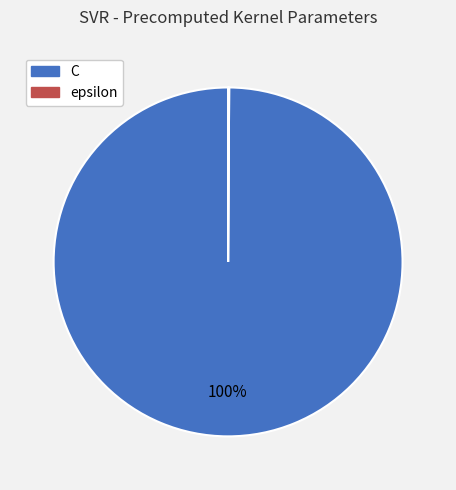

To the nearest percent, what percentage of the pie is C?

100%